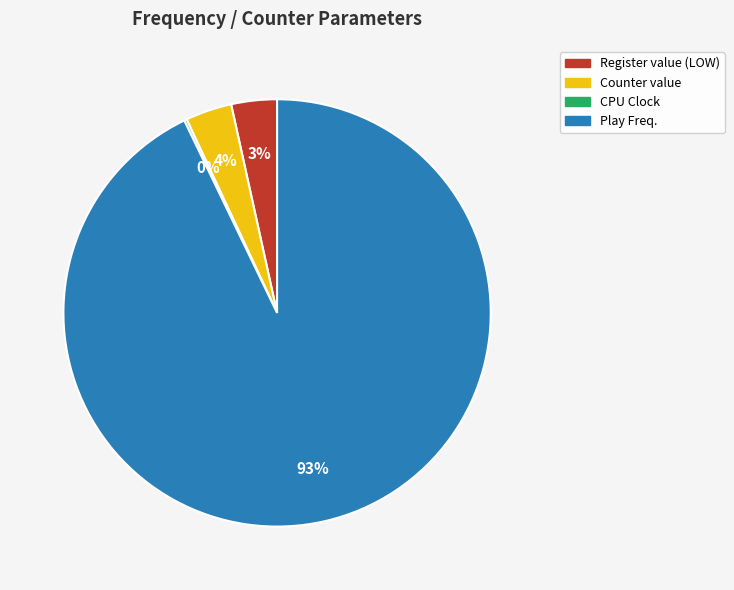

To the nearest percent, what is the average slice percentage?

25%